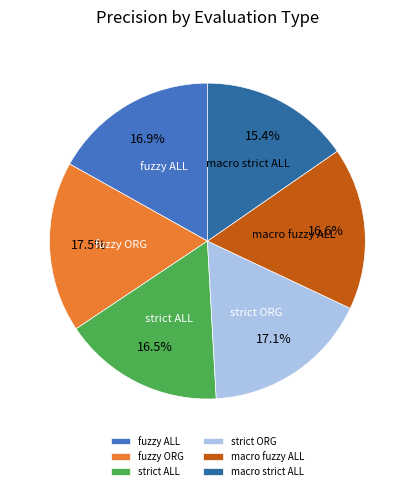

To the nearest percent, what is the combined percentage of fuzzy ORG and macro strict ALL?

33%